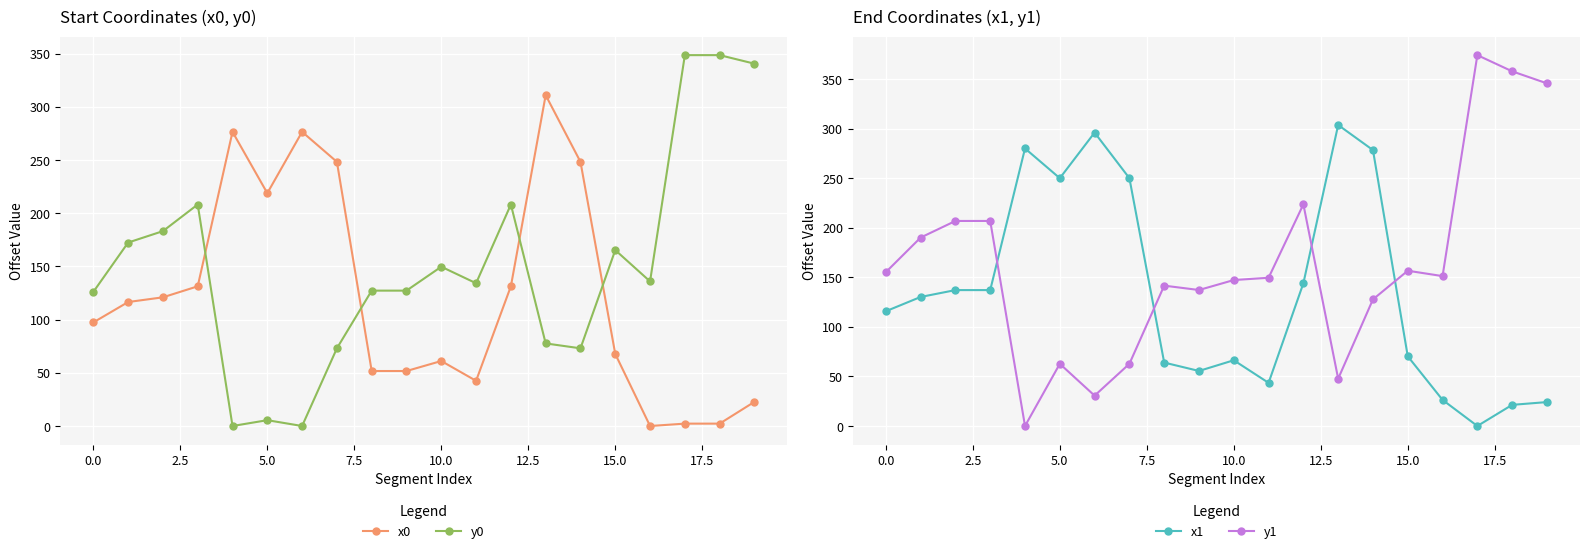

After their last crossing, which series has the higher values: x0 or y1?

y1